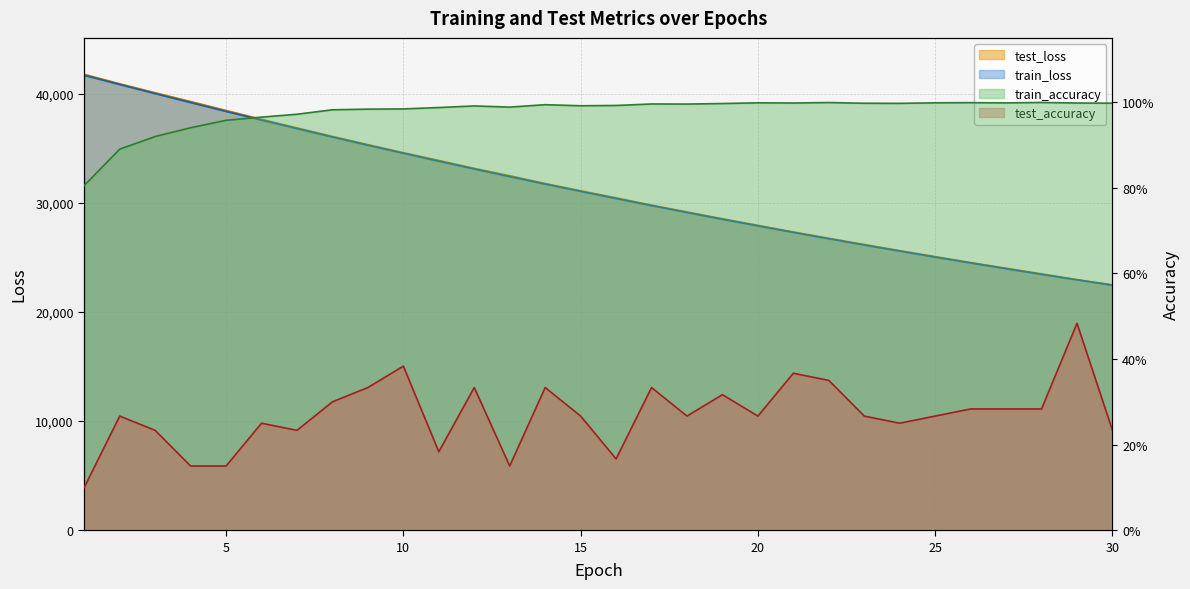

True or false: train_loss has more than 0 points higher than both neighbors.

False